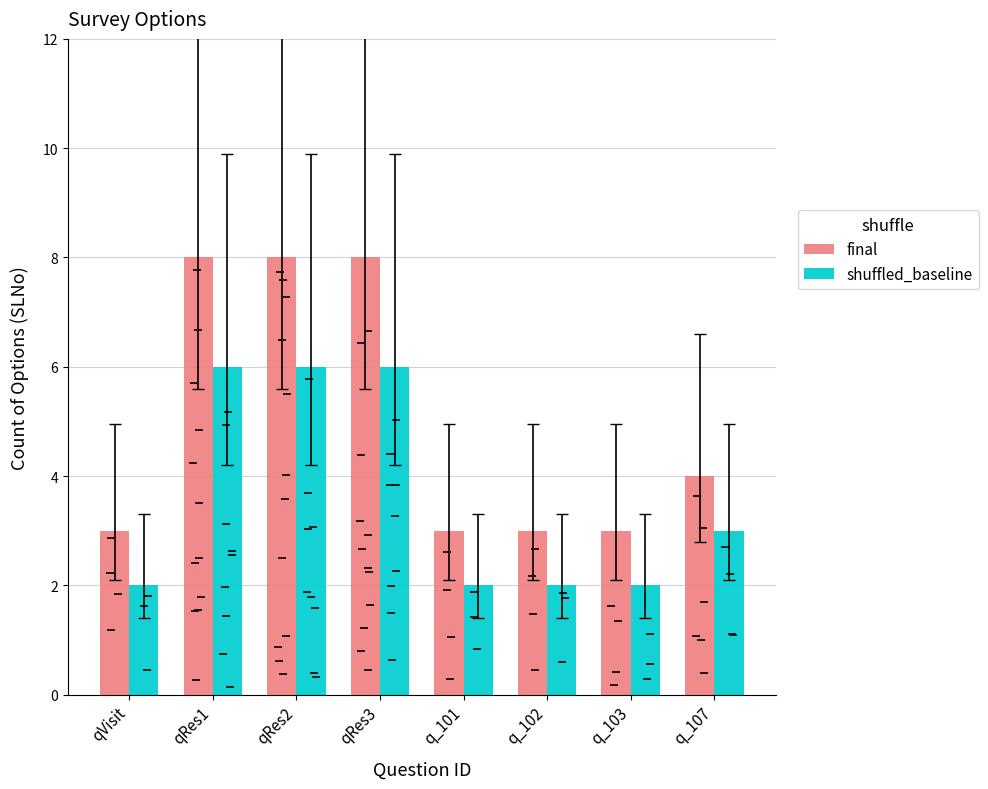

Between q_103 and q_102, which is larger?

q_103